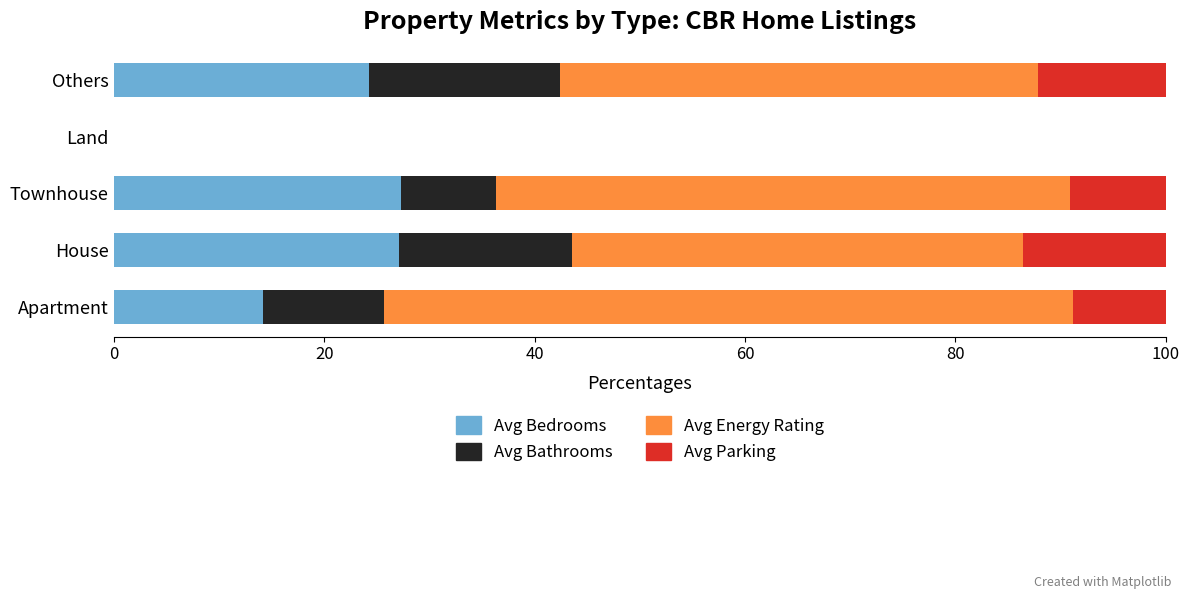

The value of Avg Bedrooms at Townhouse is 27.3. True or false?

True